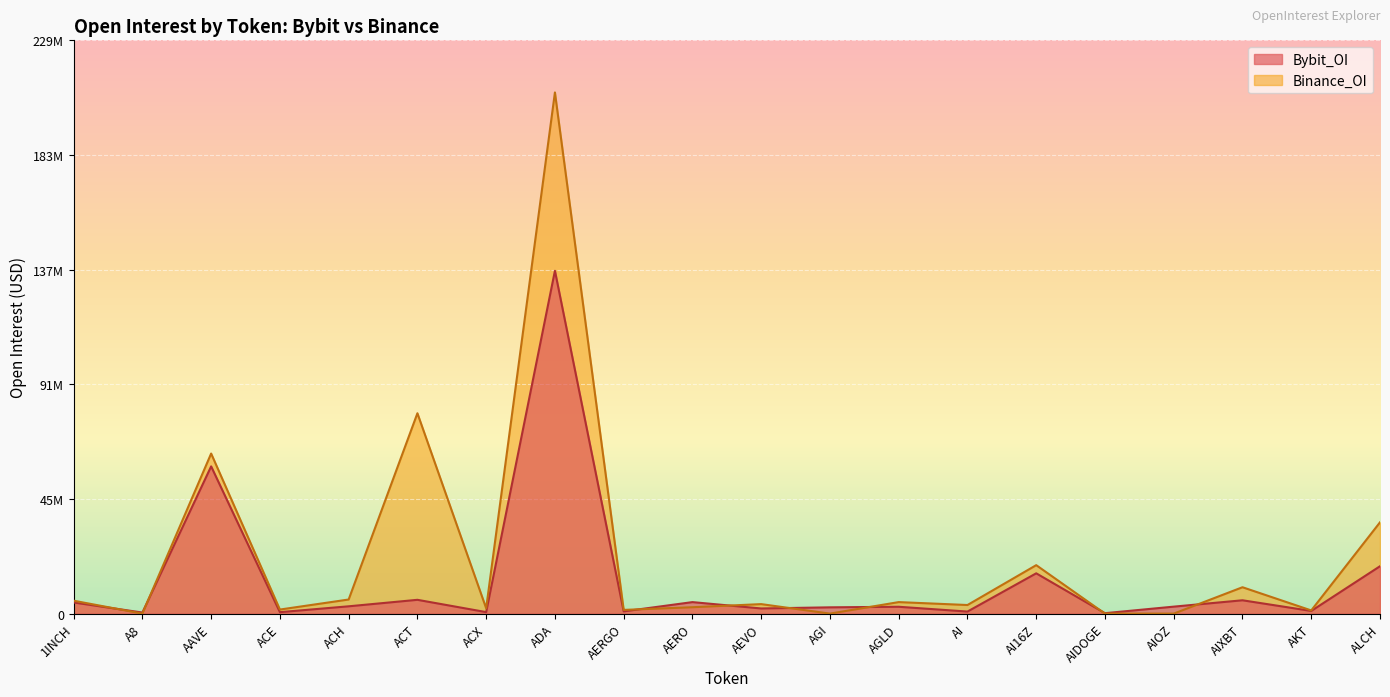

Is the value of Bybit_OI at ACX greater than the value of Binance_OI at AI?

No